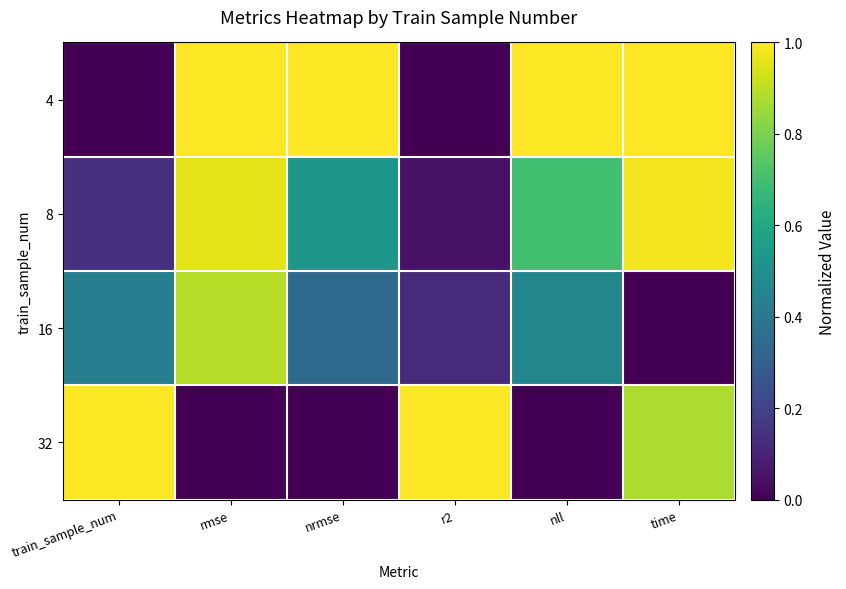

Which label corresponds to the largest value in the chart?

rmse